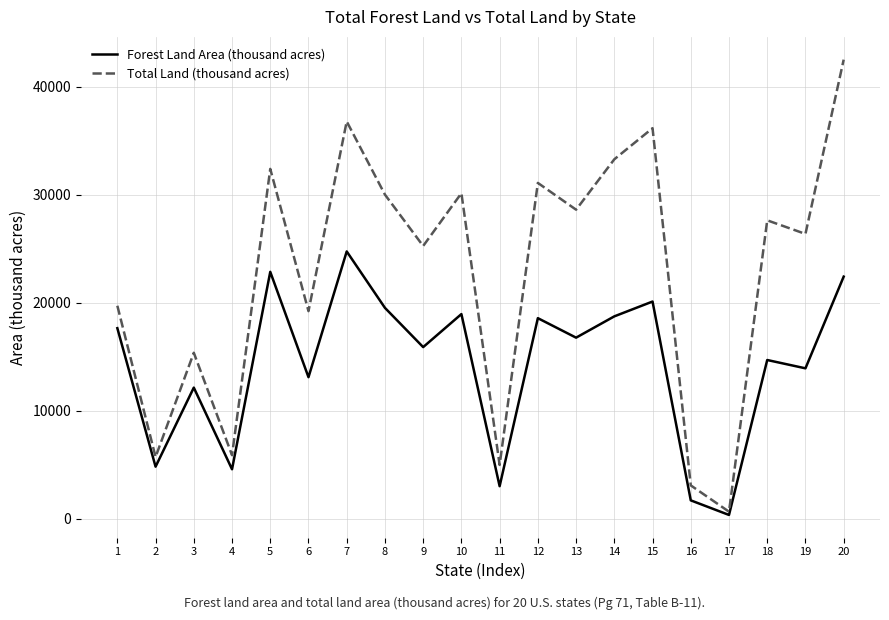

Which series changed the most between 7 and 8?

Total Land (thousand acres)